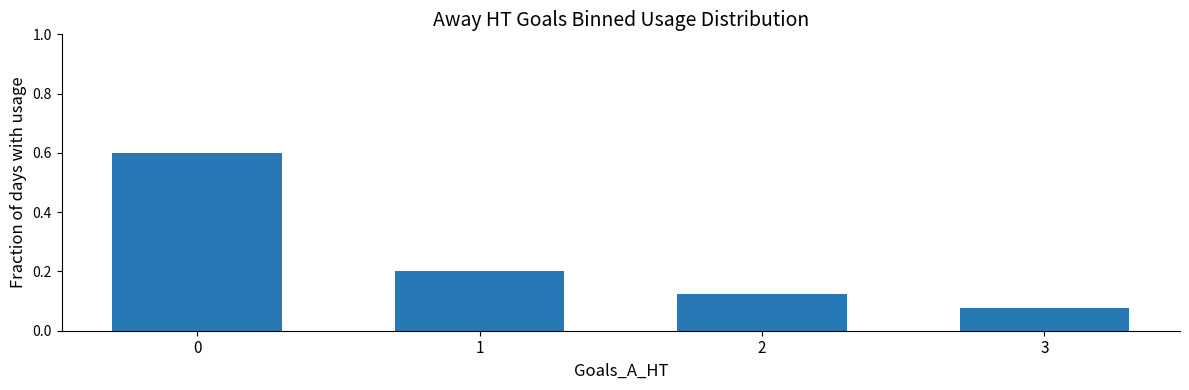

What is the approximate value at 0?

0.6